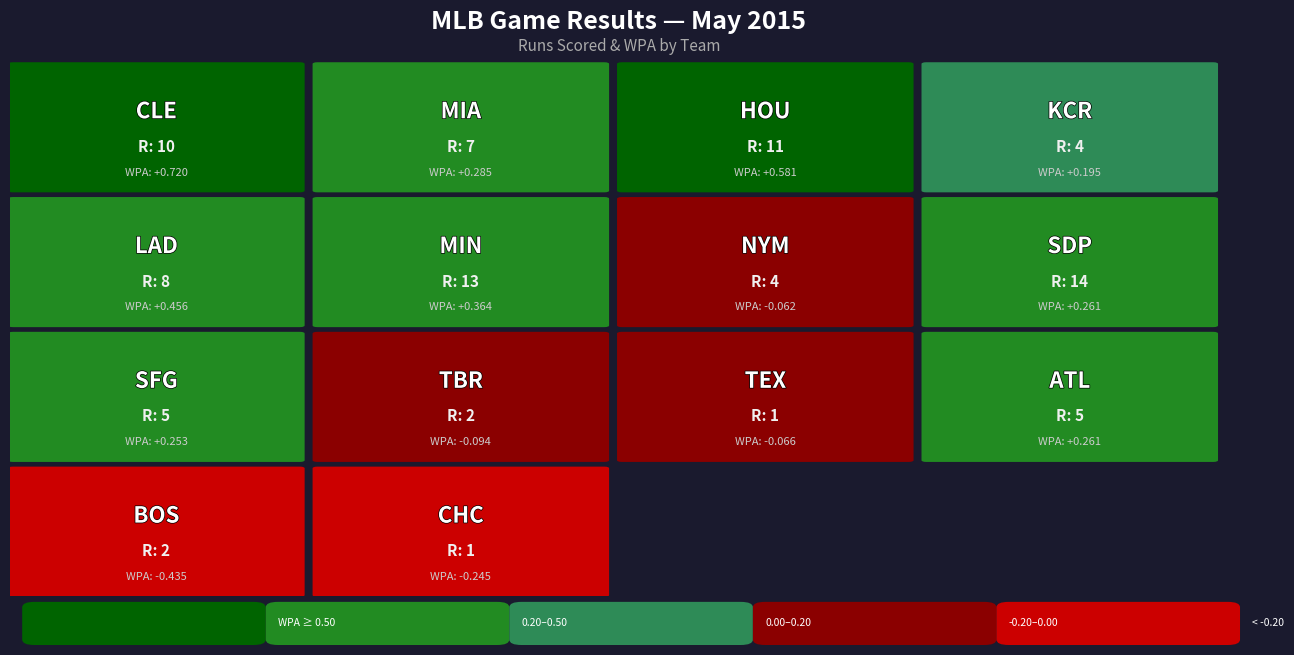

The KCR series shows 4 at DET. True or false?

True